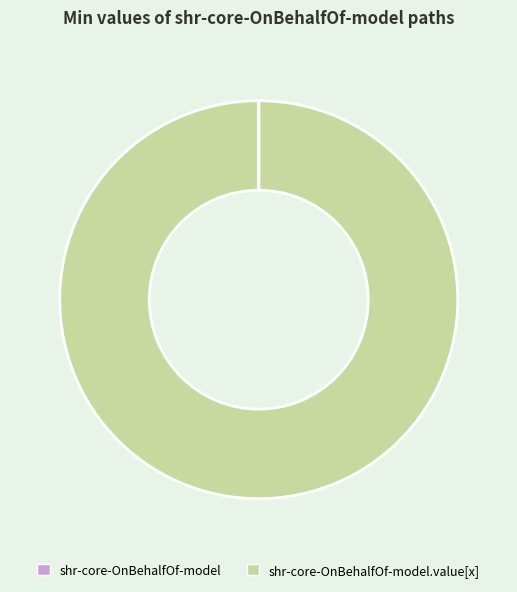

Is there any slice that represents more than half of the pie?

Yes